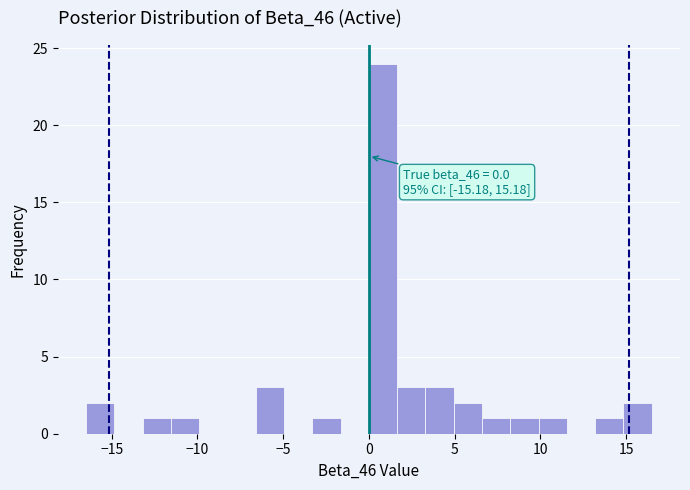

Read against the x-axis, roughly where is the centre of the tallest bar?

1.0